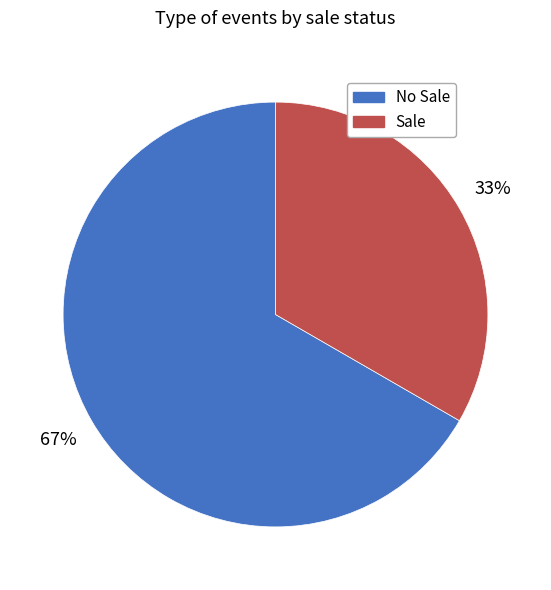

To the nearest percent, what is the average slice percentage?

50%